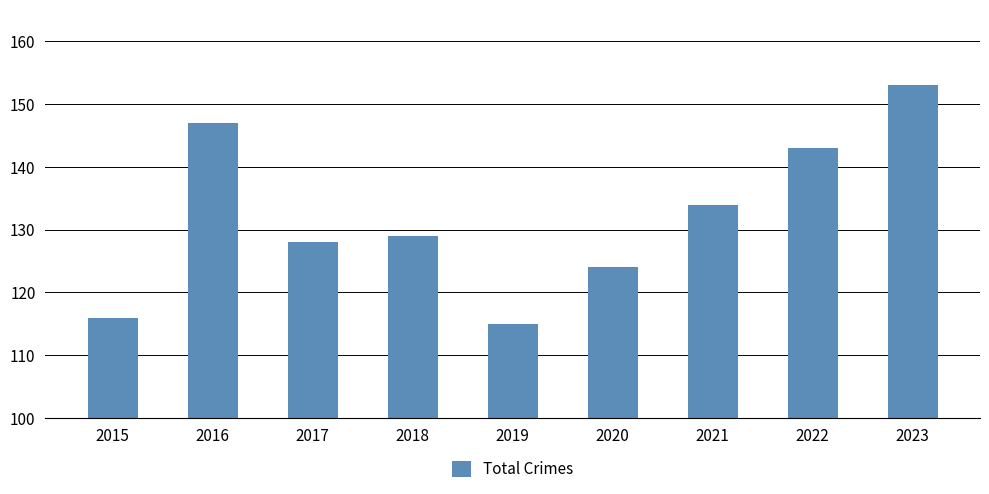

How many values are between 124 and 143?

5